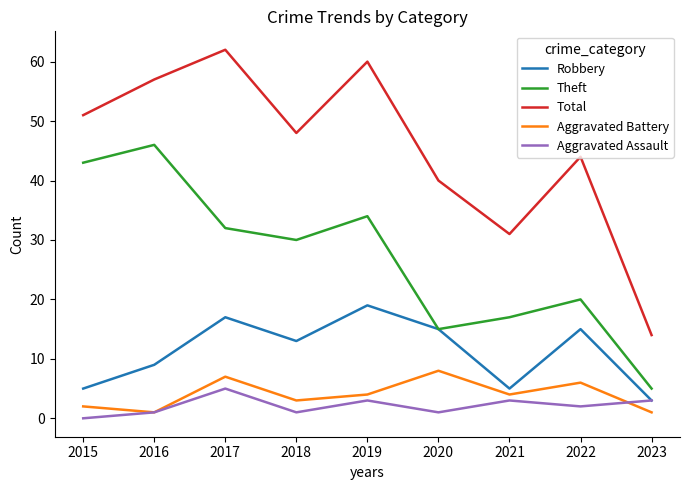

Which series has the largest range (max minus min)?

Total